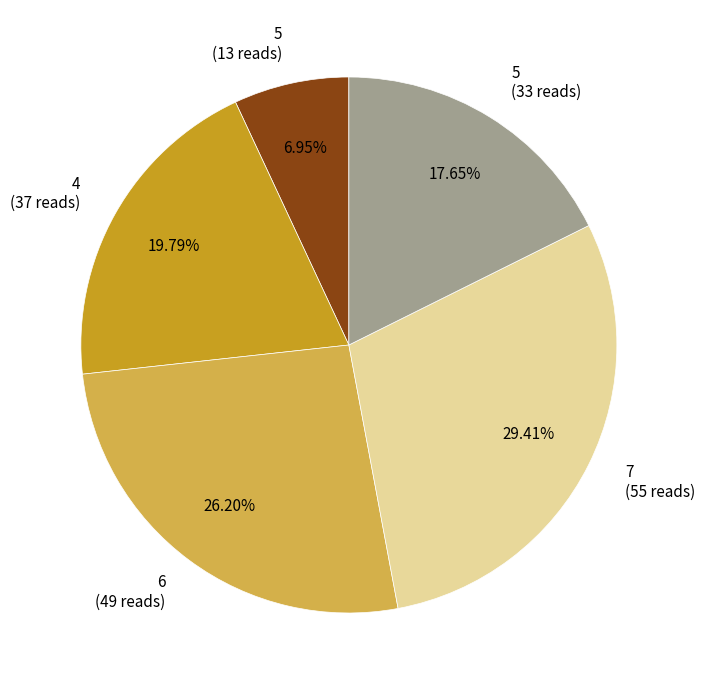

How many segments does this pie chart have?

5